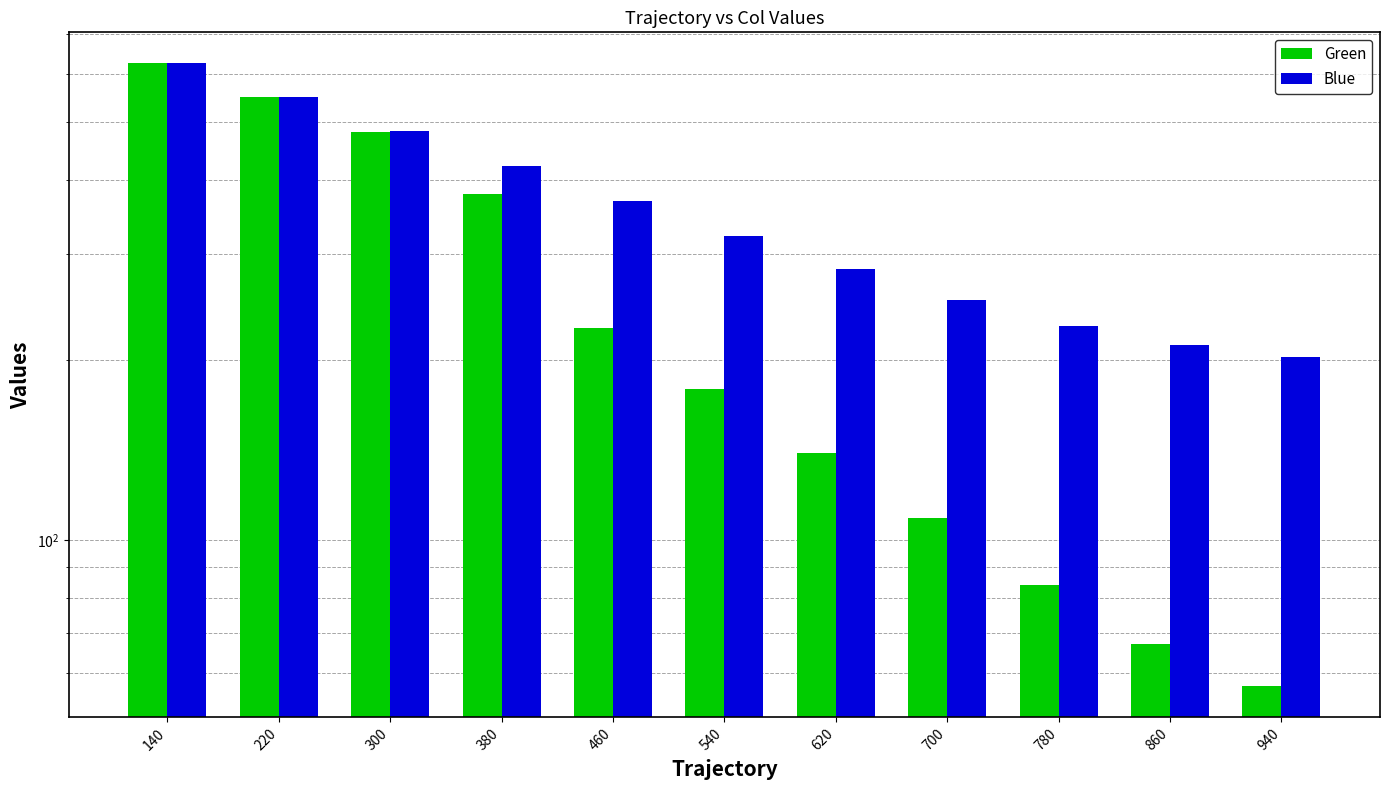

At which category is the sum across all series the highest?

140